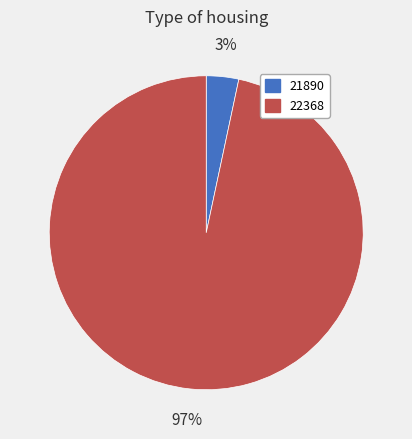

Is it true that 22368 is 82% of the pie?

False